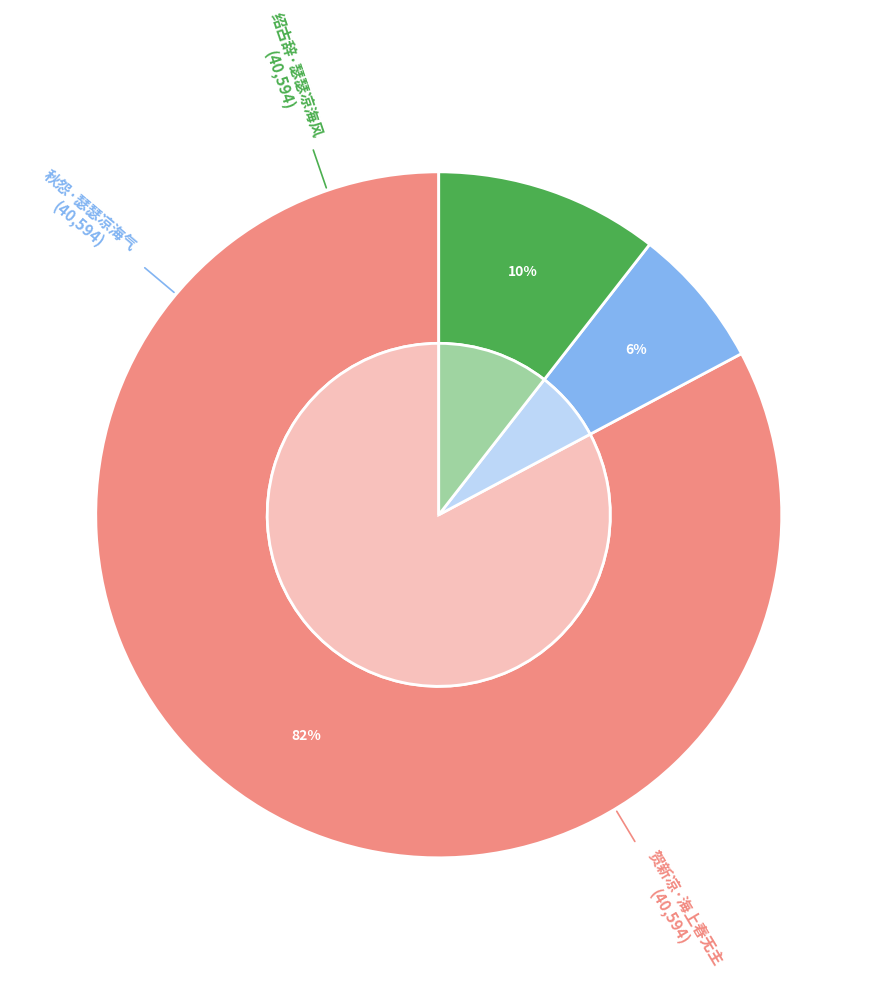

Is there a majority slice in this chart?

Yes